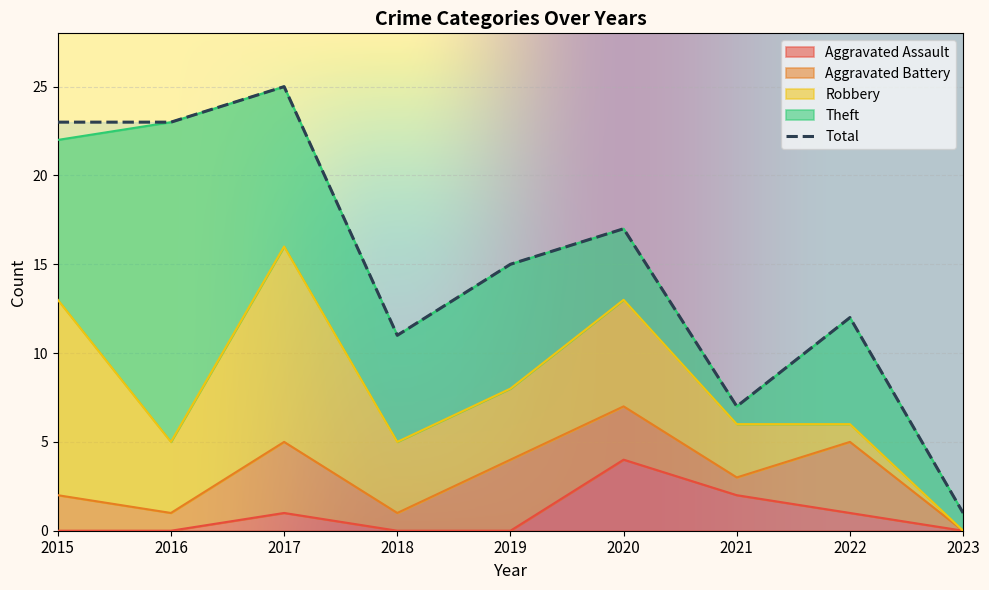

What is the difference between the maximum and minimum values in the Total series?

24